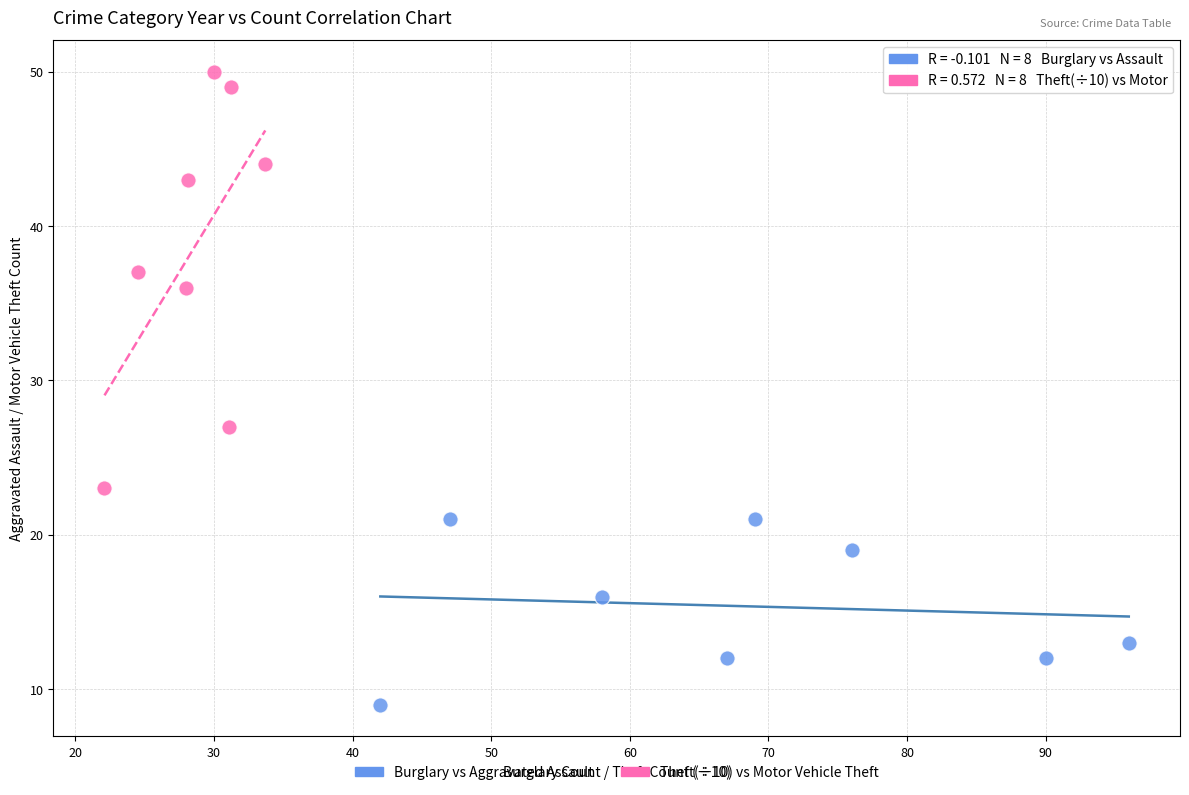

Which series reaches the maximum Y coordinate?

Theft(÷10) vs Motor Vehicle Theft